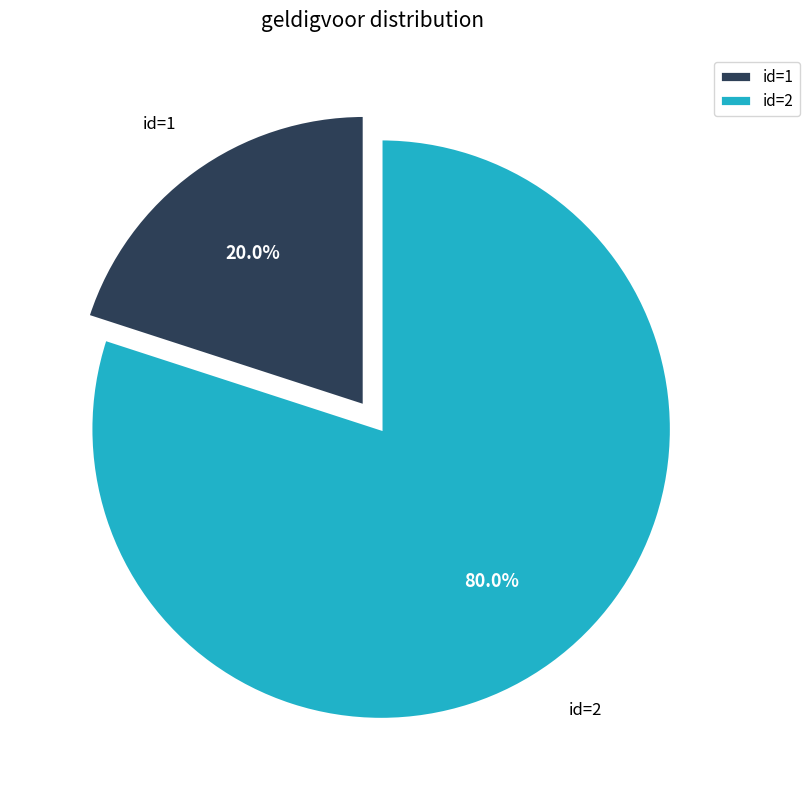

Approximately how many times larger is the value at id=2 compared to id=1?

4.0